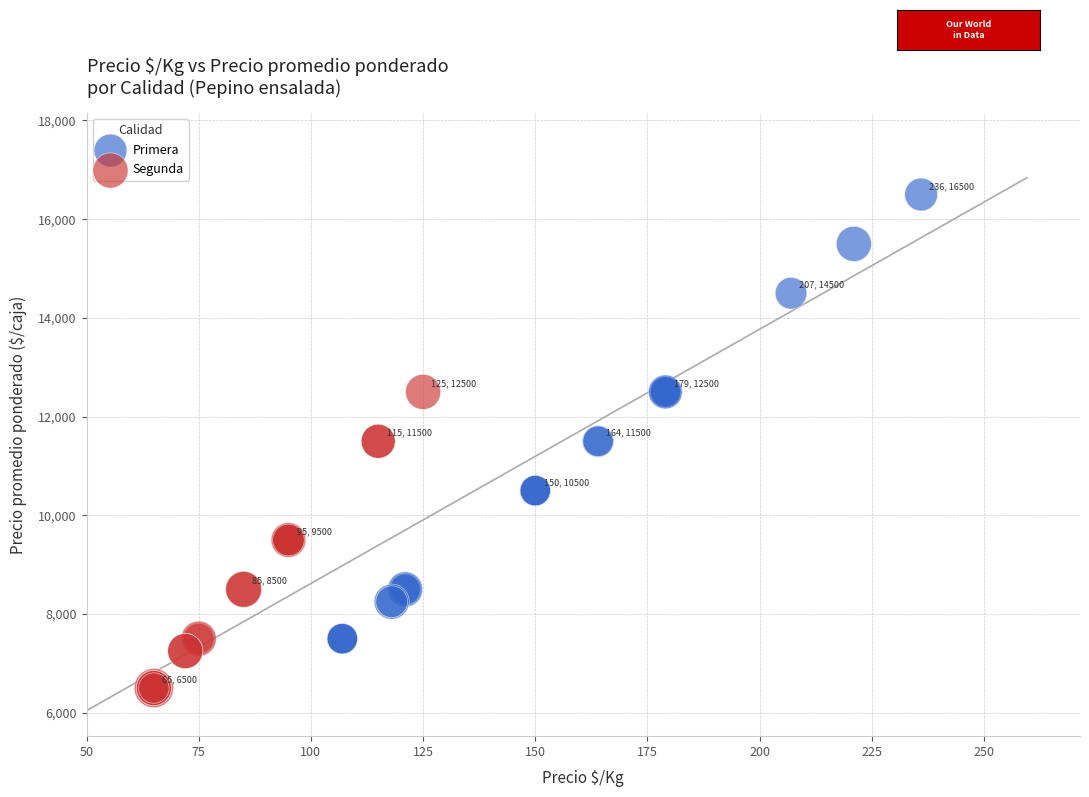

Which series has the widest spread of Y values?

Primera